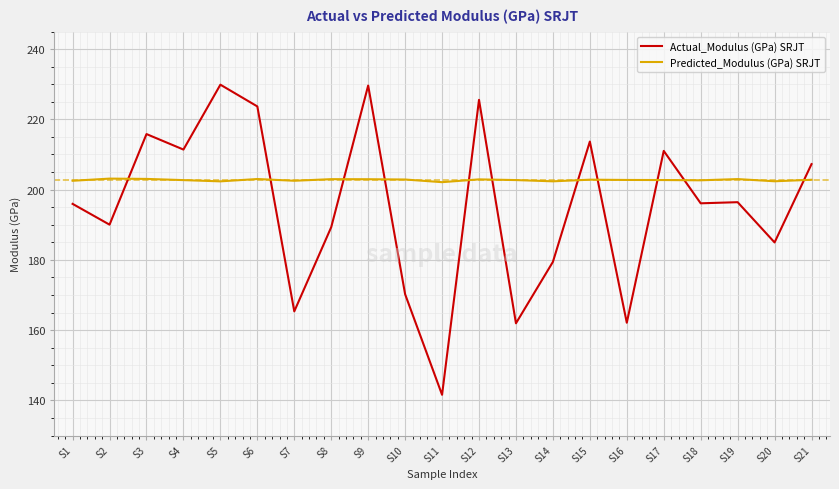

The Predicted_Modulus (GPa) SRJT series shows 202.8 at S21. True or false?

True